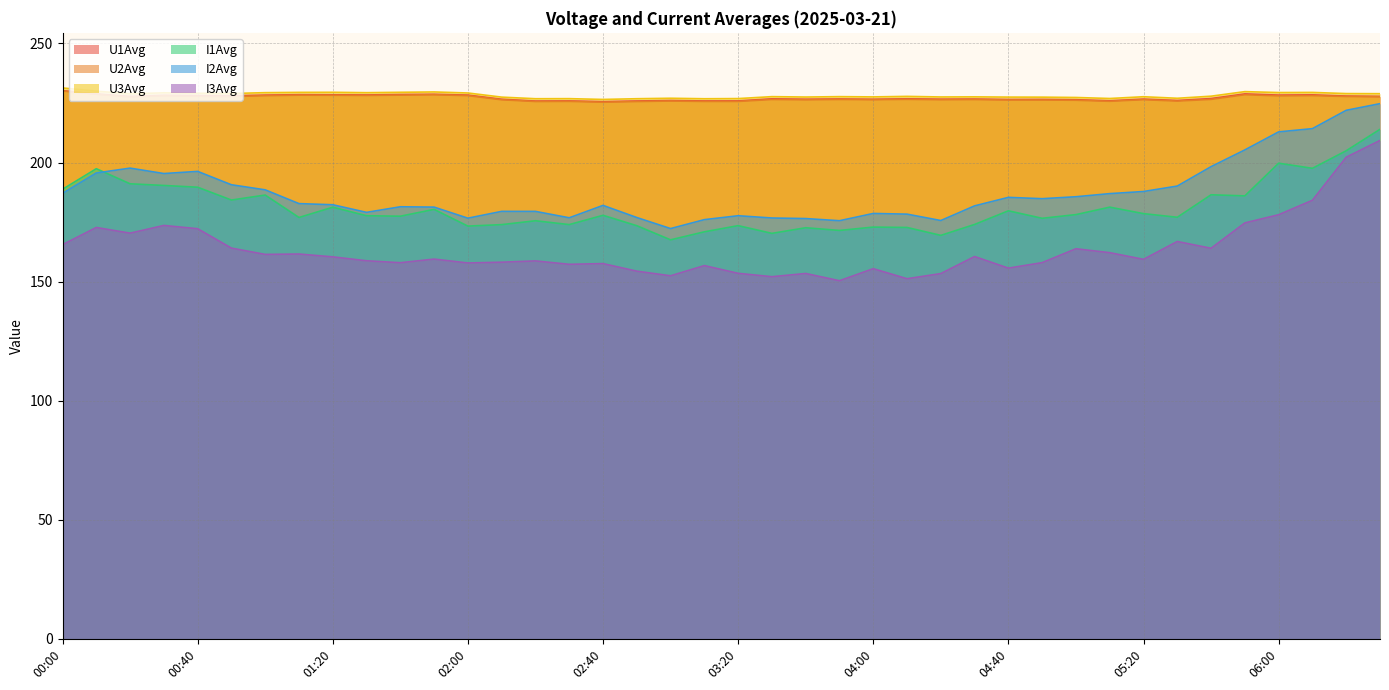

Reading right to left, list all the values displayed in this chart.

U1Avg: 06:30=227.7	06:20=227.9	06:10=228.4	06:00=228.3	05:50=228.8	05:40=226.8	05:30=226.0	05:20=226.6	05:10=225.9	05:00=226.4	04:50=226.5	04:40=226.4	04:30=226.6	04:20=226.6	04:10=226.7	04:00=226.5	03:50=226.7	03:40=226.6	03:30=226.7	03:20=225.9	03:10=225.9	03:00=226.0	02:50=225.8	02:40=225.5	02:30=225.9	02:20=225.8	02:10=226.6	02:00=228.3	01:50=228.6	01:40=228.5	01:30=228.4	01:20=228.4	01:10=228.5	01:00=228.3	00:50=228.0	00:40=228.1	00:30=228.2	00:20=227.7	00:10=228.8	00:00=230.1
U2Avg: 06:30=227.6	06:20=227.7	06:10=228.1	06:00=228.0	05:50=228.5	05:40=226.5	05:30=225.8	05:20=226.4	05:10=225.7	05:00=226.1	04:50=226.2	04:40=226.2	04:30=226.4	04:20=226.4	04:10=226.5	04:00=226.4	03:50=226.5	03:40=226.3	03:30=226.5	03:20=225.6	03:10=225.6	03:00=225.8	02:50=225.6	02:40=225.3	02:30=225.7	02:20=225.6	02:10=226.3	02:00=228.1	01:50=228.5	01:40=228.3	01:30=228.2	01:20=228.2	01:10=228.3	01:00=228.0	00:50=227.7	00:40=227.8	00:30=228.0	00:20=227.5	00:10=228.7	00:00=230.0
U3Avg: 06:30=228.9	06:20=228.9	06:10=229.4	06:00=229.4	05:50=229.8	05:40=227.8	05:30=227.0	05:20=227.6	05:10=226.9	05:00=227.3	04:50=227.4	04:40=227.5	04:30=227.6	04:20=227.5	04:10=227.8	04:00=227.5	03:50=227.7	03:40=227.5	03:30=227.7	03:20=226.8	03:10=226.8	03:00=227.0	02:50=226.8	02:40=226.5	02:30=226.8	02:20=226.8	02:10=227.4	02:00=229.2	01:50=229.6	01:40=229.5	01:30=229.3	01:20=229.5	01:10=229.4	01:00=229.3	00:50=229.0	00:40=229.1	00:30=229.3	00:20=228.8	00:10=229.9	00:00=231.3
I1Avg: 06:30=213.9	06:20=204.9	06:10=197.6	06:00=199.7	05:50=186.0	05:40=186.4	05:30=177.0	05:20=178.5	05:10=181.3	05:00=178.1	04:50=176.6	04:40=179.7	04:30=174.0	04:20=169.4	04:10=172.7	04:00=172.9	03:50=171.5	03:40=172.6	03:30=170.2	03:20=173.5	03:10=170.9	03:00=167.5	02:50=173.5	02:40=177.8	02:30=173.9	02:20=175.5	02:10=173.9	02:00=173.3	01:50=180.3	01:40=177.5	01:30=177.7	01:20=181.2	01:10=176.9	01:00=186.3	00:50=184.2	00:40=189.6	00:30=190.4	00:20=191.1	00:10=197.4	00:00=188.8
I2Avg: 06:30=224.7	06:20=221.9	06:10=214.2	06:00=212.9	05:50=205.3	05:40=198.3	05:30=190.1	05:20=187.8	05:10=186.9	05:00=185.6	04:50=184.8	04:40=185.4	04:30=181.8	04:20=175.6	04:10=178.3	04:00=178.6	03:50=175.6	03:40=176.5	03:30=176.7	03:20=177.7	03:10=176.0	03:00=172.3	02:50=176.9	02:40=182.0	02:30=176.8	02:20=179.5	02:10=179.5	02:00=176.6	01:50=181.3	01:40=181.4	01:30=179.1	01:20=182.3	01:10=182.7	01:00=188.5	00:50=190.7	00:40=196.3	00:30=195.4	00:20=197.6	00:10=195.6	00:00=187.0
I3Avg: 06:30=209.3	06:20=202.2	06:10=184.1	06:00=178.1	05:50=174.6	05:40=164.0	05:30=166.8	05:20=159.3	05:10=162.1	05:00=163.8	04:50=158.0	04:40=155.7	04:30=160.5	04:20=153.4	04:10=151.2	04:00=155.4	03:50=150.4	03:40=153.4	03:30=152.1	03:20=153.5	03:10=156.7	03:00=152.4	02:50=154.4	02:40=157.6	02:30=157.3	02:20=158.7	02:10=158.1	02:00=157.8	01:50=159.4	01:40=157.9	01:30=158.7	01:20=160.4	01:10=161.6	01:00=161.4	00:50=164.1	00:40=172.2	00:30=173.6	00:20=170.3	00:10=172.7	00:00=165.5